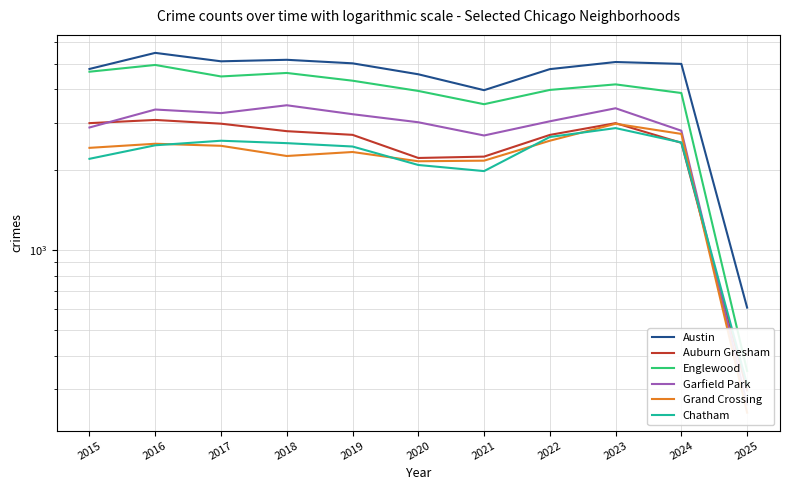

How many data points in Englewood are above 4175?

5